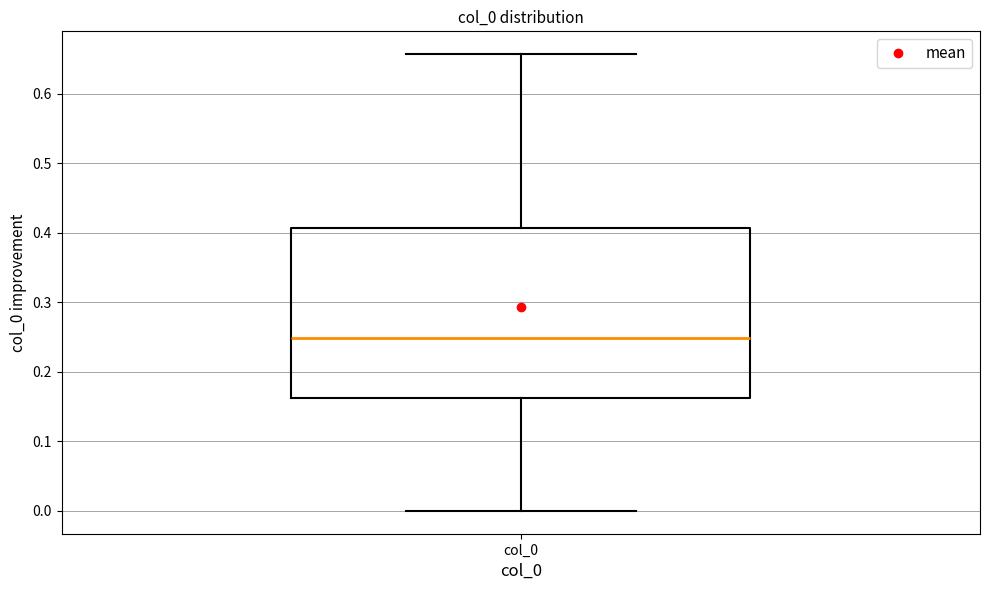

Read this box plot against the y-axis: the position of the median line, the range covered by the box, and the ends of both whiskers. The values are not printed on the chart, so give them approximately, as read against the axis.

median 0.25, box 0.16 to 0.41, whiskers 0.00 to 0.66